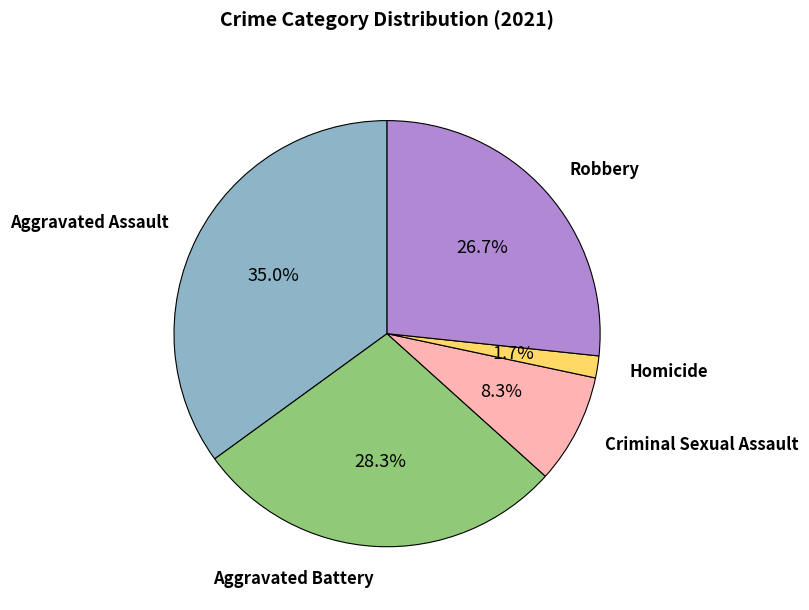

Does any single category account for the majority?

No